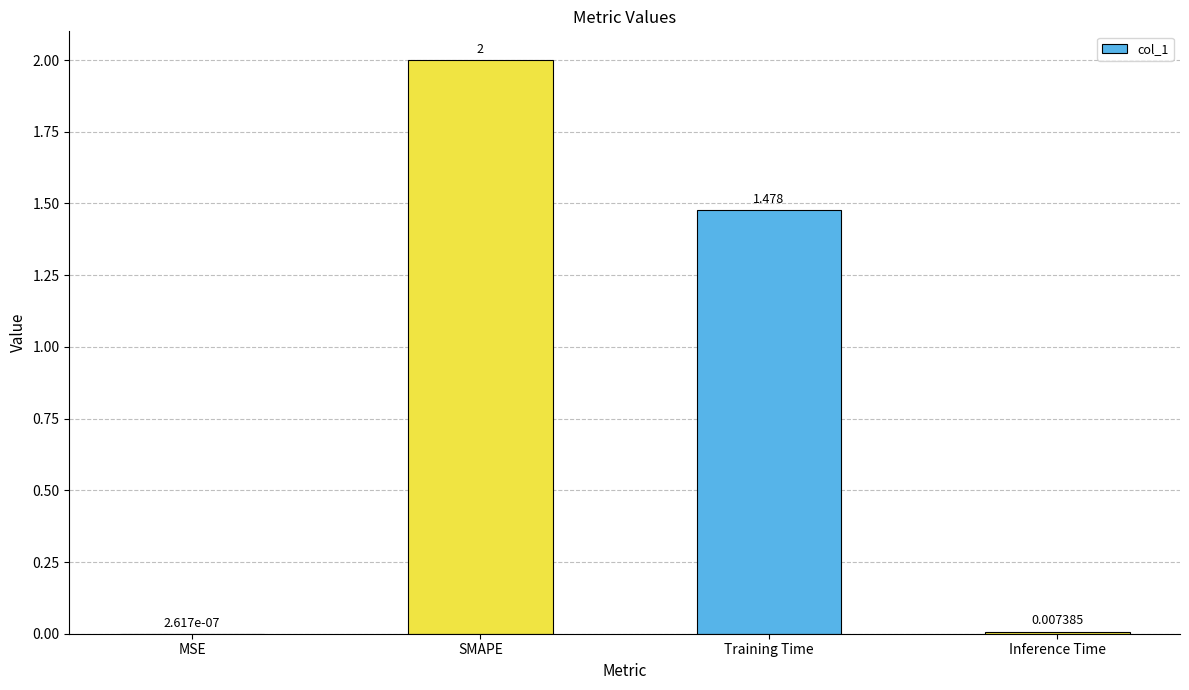

Which category has the highest value across all series?

SMAPE